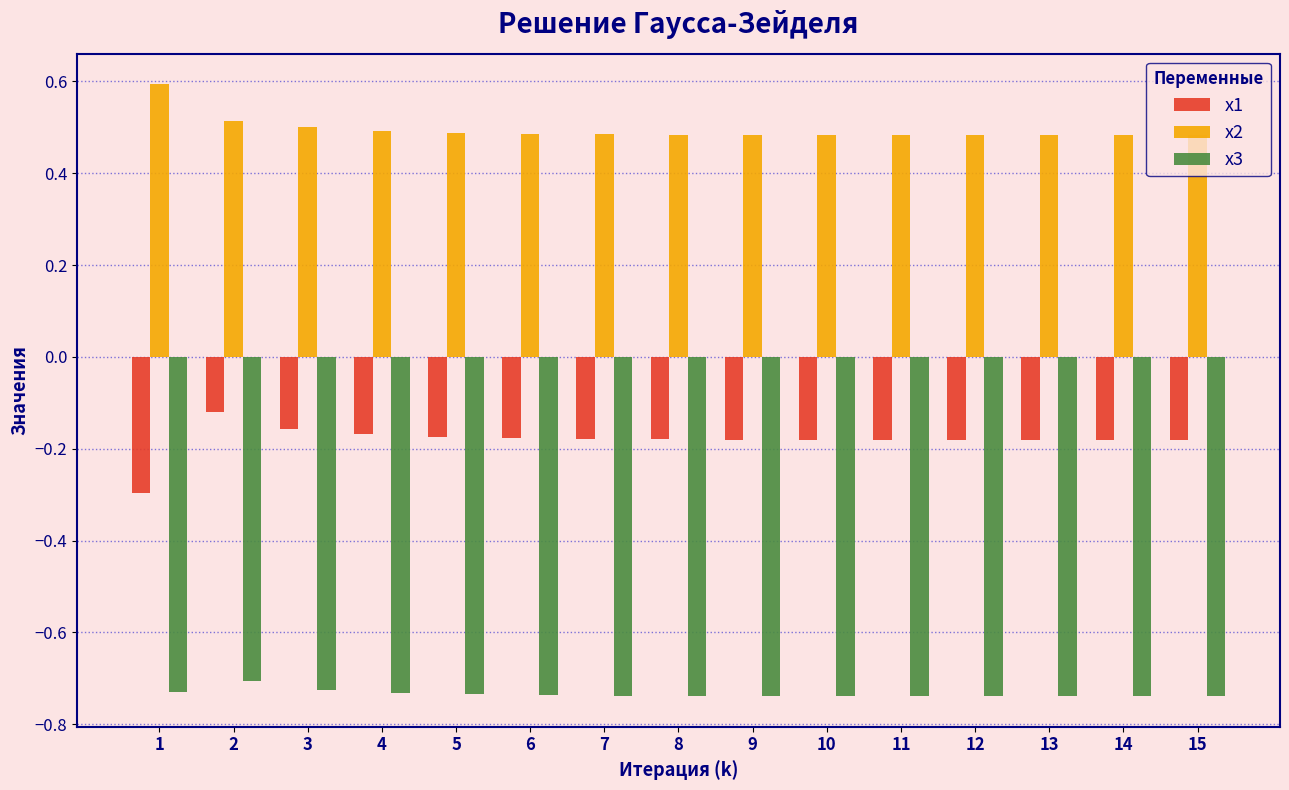

What are all the series names shown in the legend?

x1, x2, x3